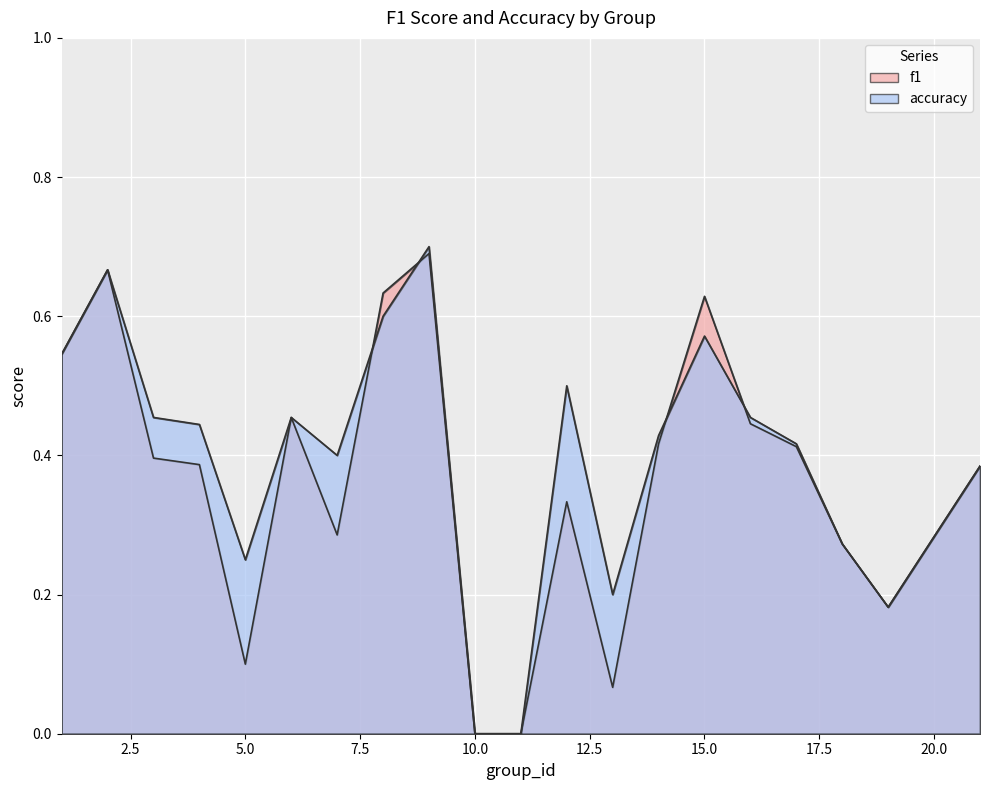

At how many categories does at least one series exceed 0?

18